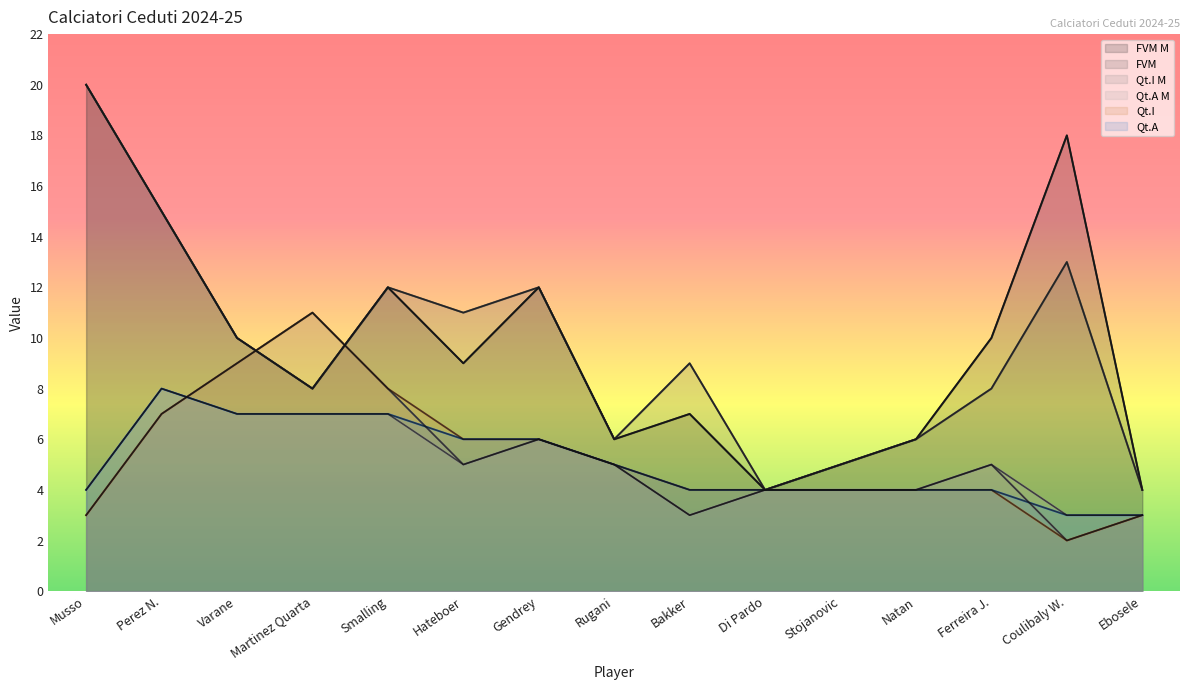

What is the label of the 5th point from the left?

Smalling